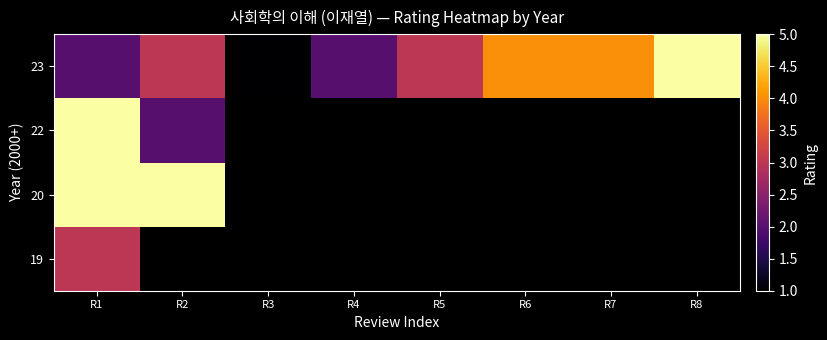

At how many categories does at least one series exceed 1?

7